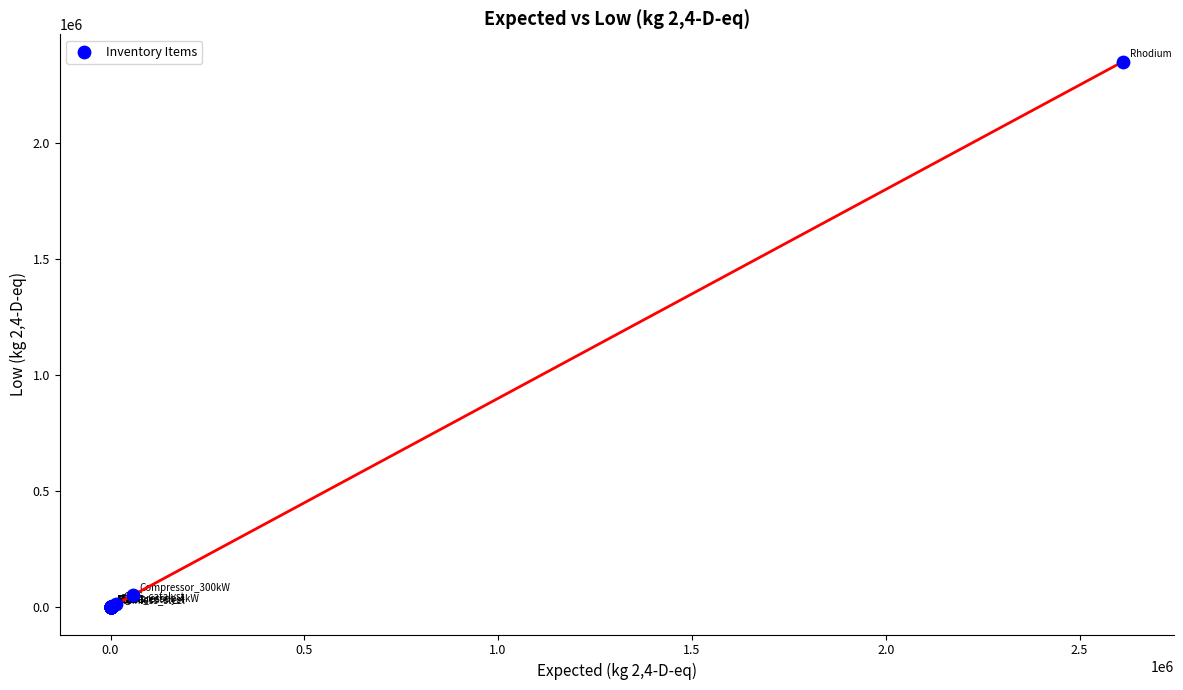

What Y value in the scatter plot is closest to 1175578?

51735.6